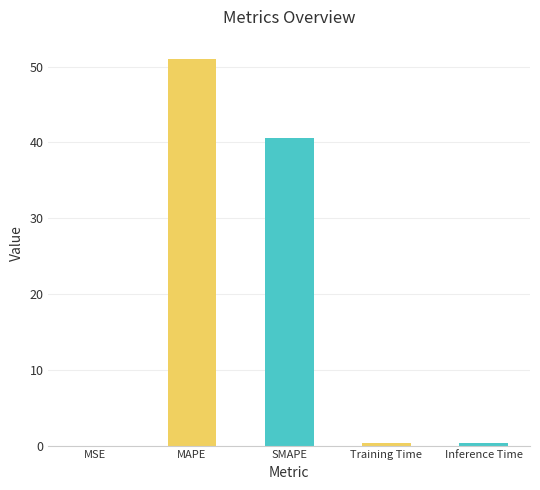

The chart shows a value of 0.4 at Inference Time. True or false?

True